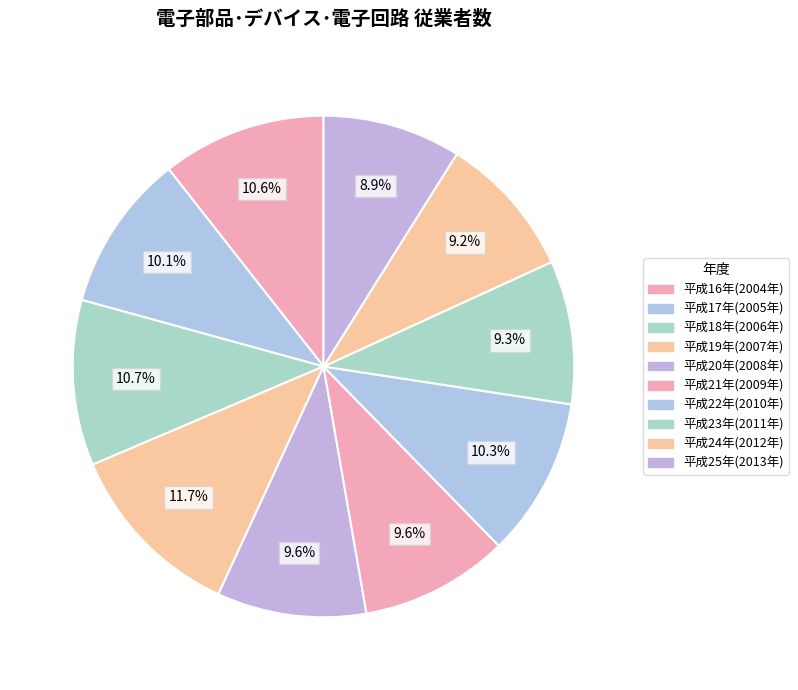

How many segments does this pie chart have?

10